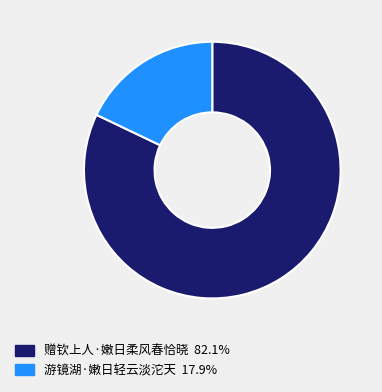

Between 赠钦上人·嫩日柔风春恰晓 and 游镜湖·嫩日轻云淡沱天, which is larger?

赠钦上人·嫩日柔风春恰晓